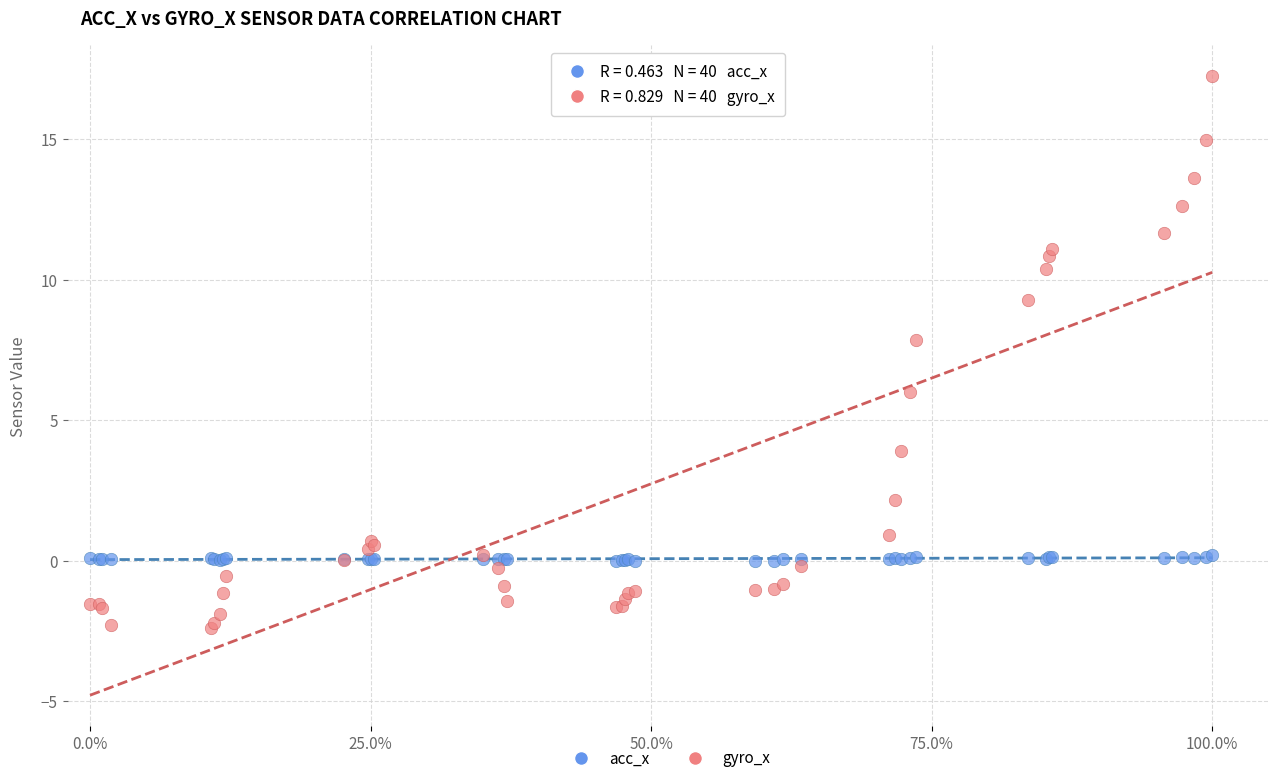

Which series reaches the minimum Y coordinate?

gyro_x